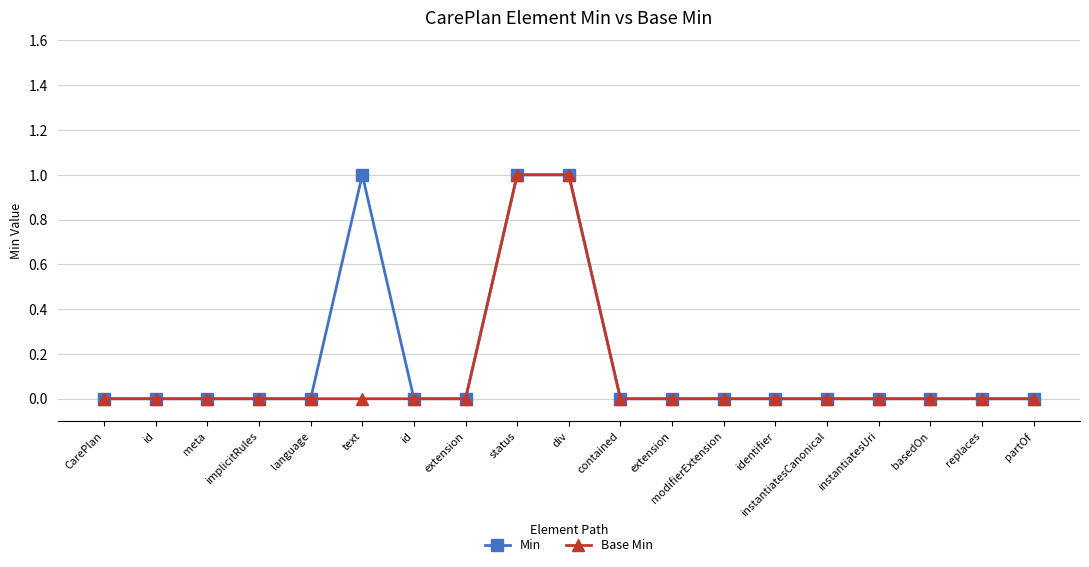

Count the number of data series in this chart.

2